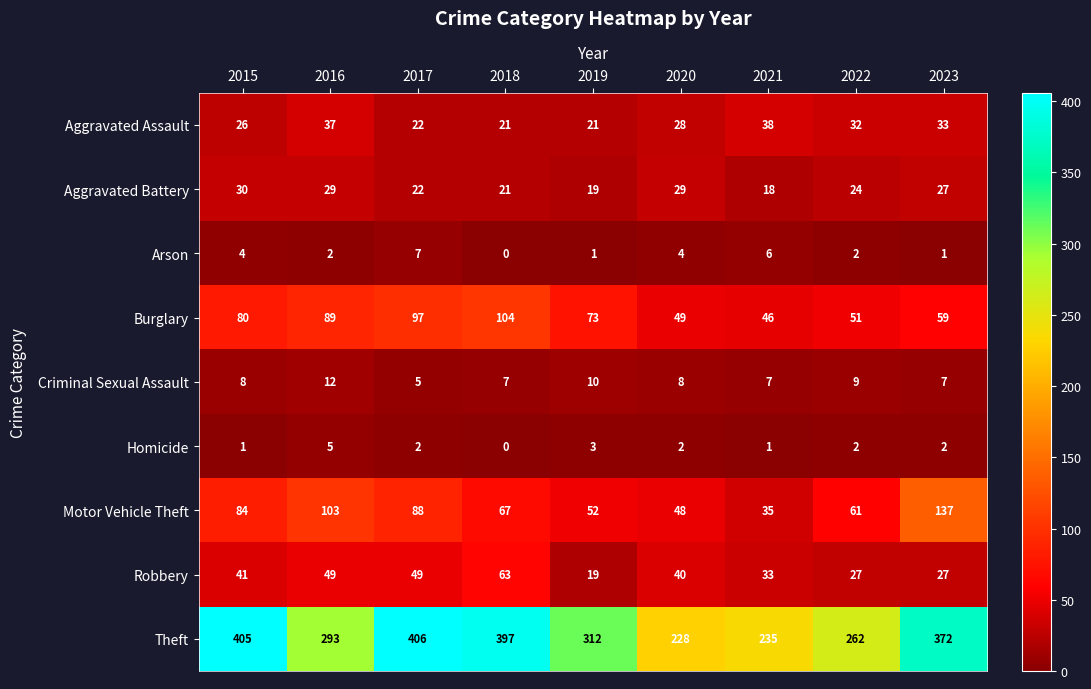

Which series has the largest total across all categories?

Theft